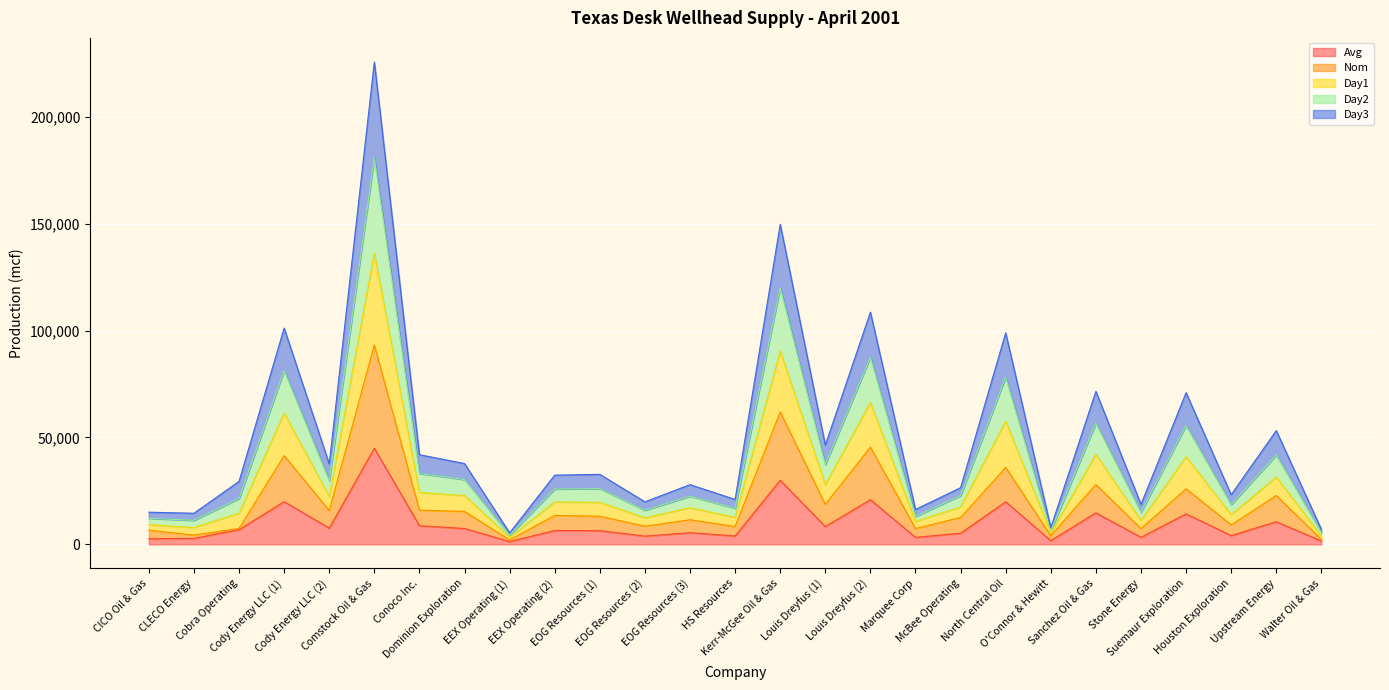

The value of Day2 at Upstream Energy is 10436.6. True or false?

False